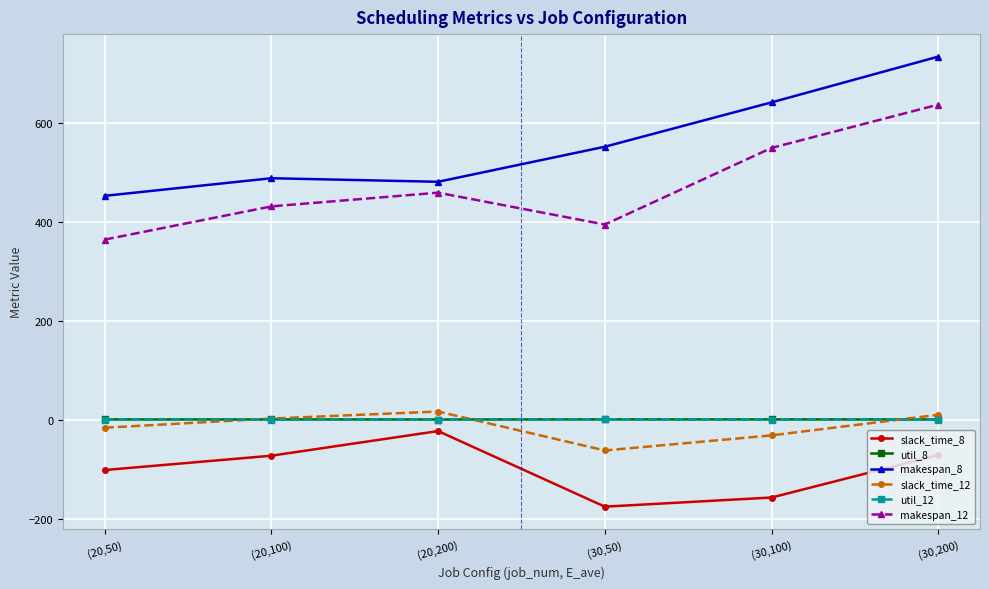

Is the value of slack_time_12 at (20,100) greater than the value of makespan_12 at (20,50)?

No